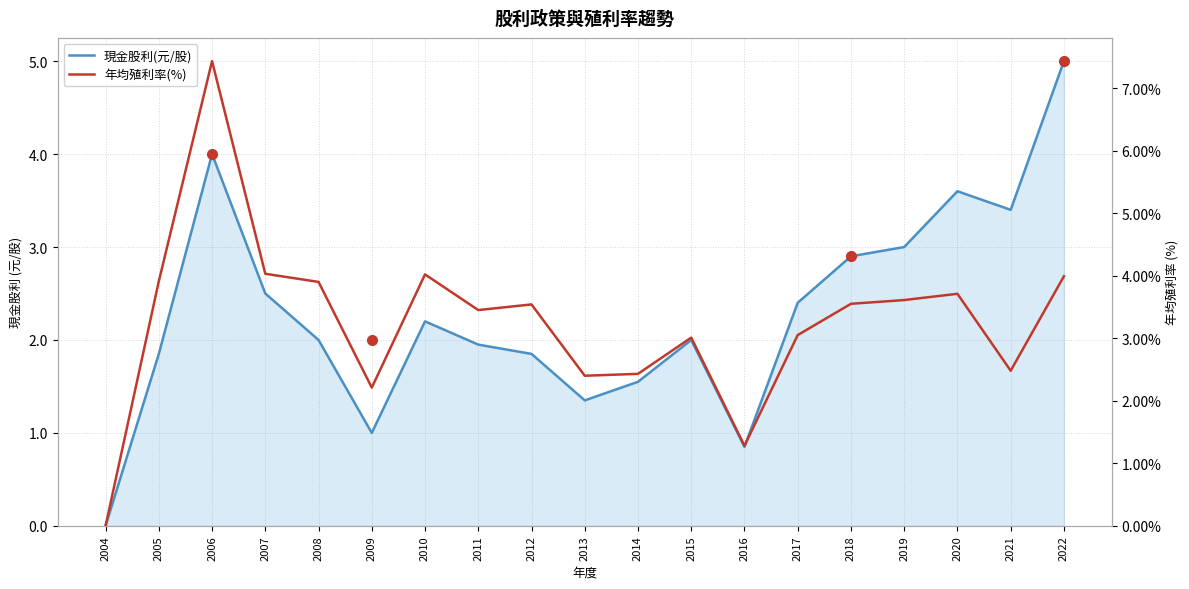

At which label does 年均殖利率(%) reach its minimum?

2004